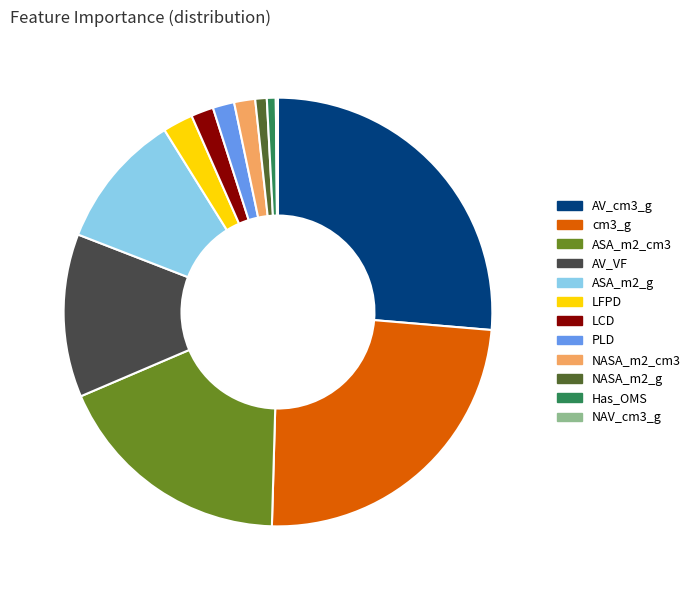

Between cm3_g and AV_cm3_g, which is larger?

AV_cm3_g